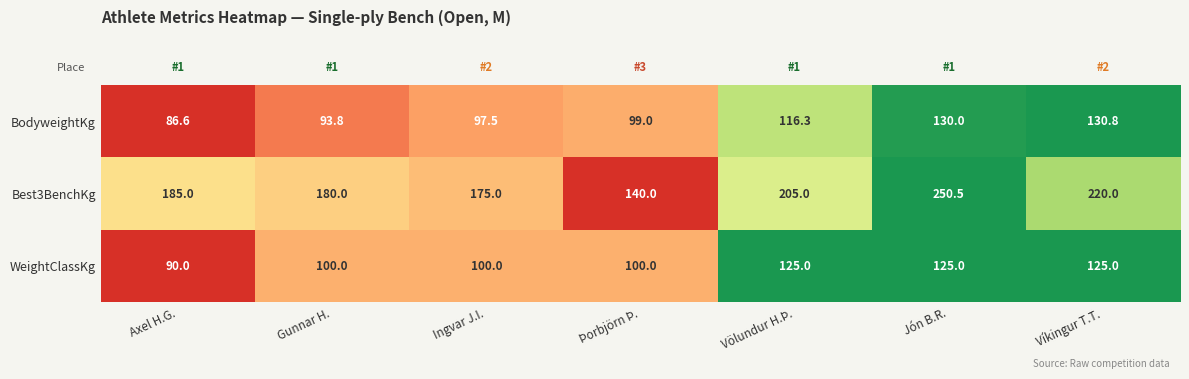

Which series has the largest range (max minus min)?

Best3BenchKg